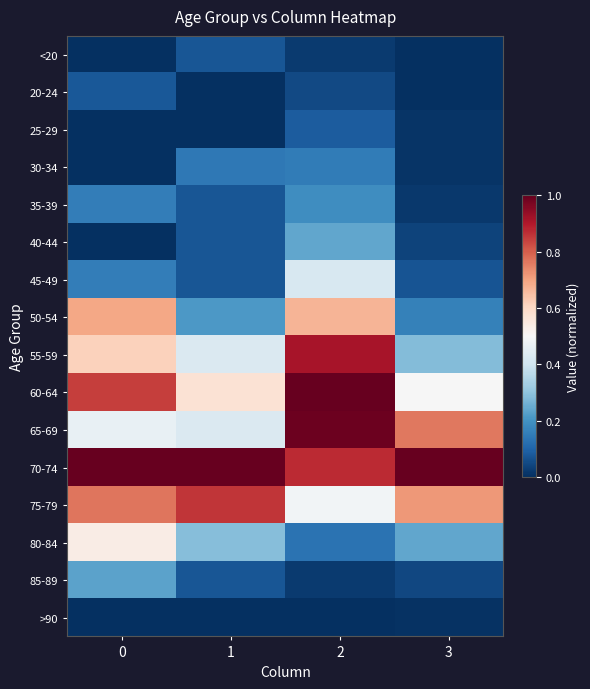

Between 1 and 2, which is larger?

1